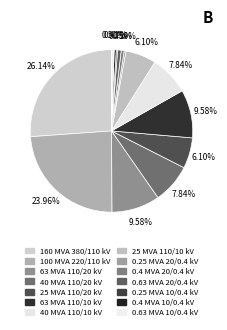

What percentage is the 0.4 MVA 20/0.4 kV slice, to the nearest percent?

1%